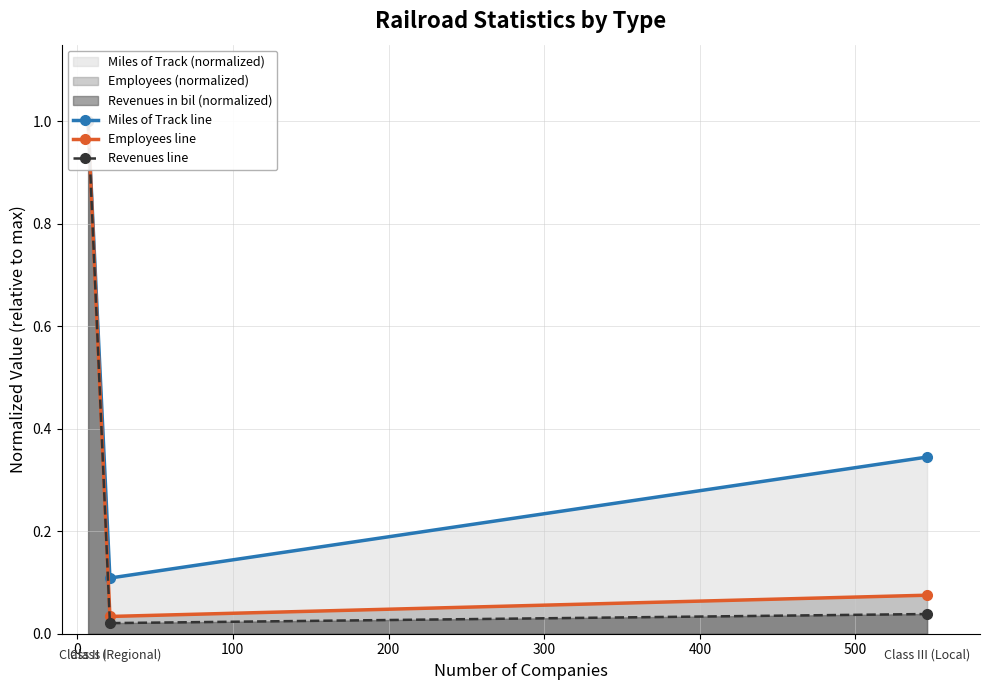

Between 0 and 100, which series saw the biggest shift?

Miles of Track line